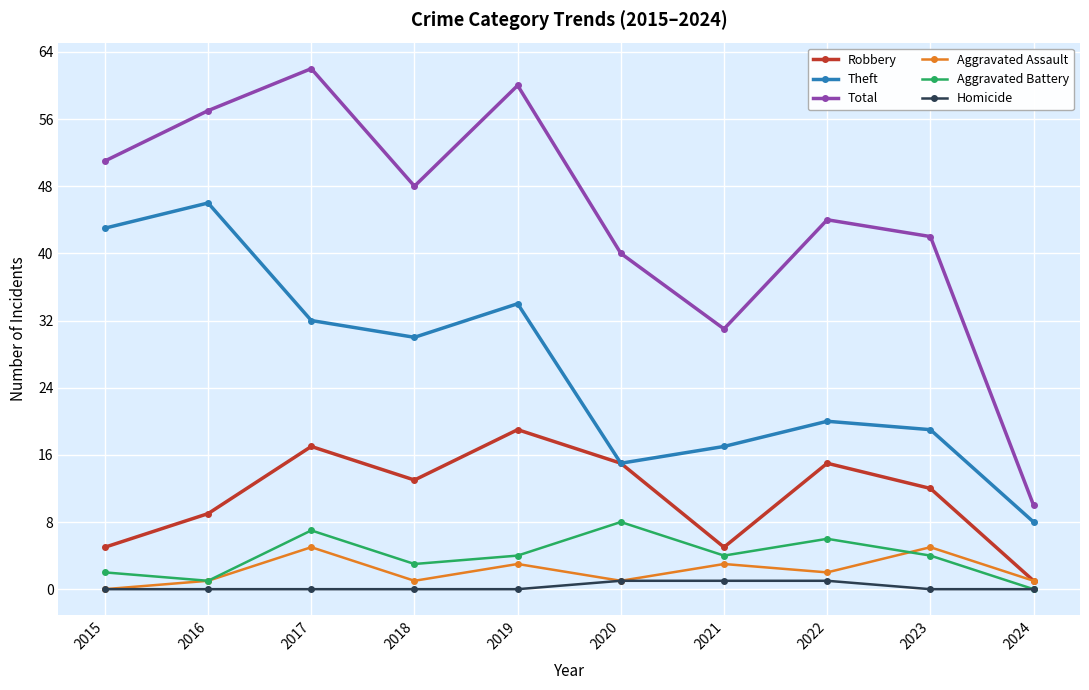

The value of Homicide at 2021 is 1. True or false?

True